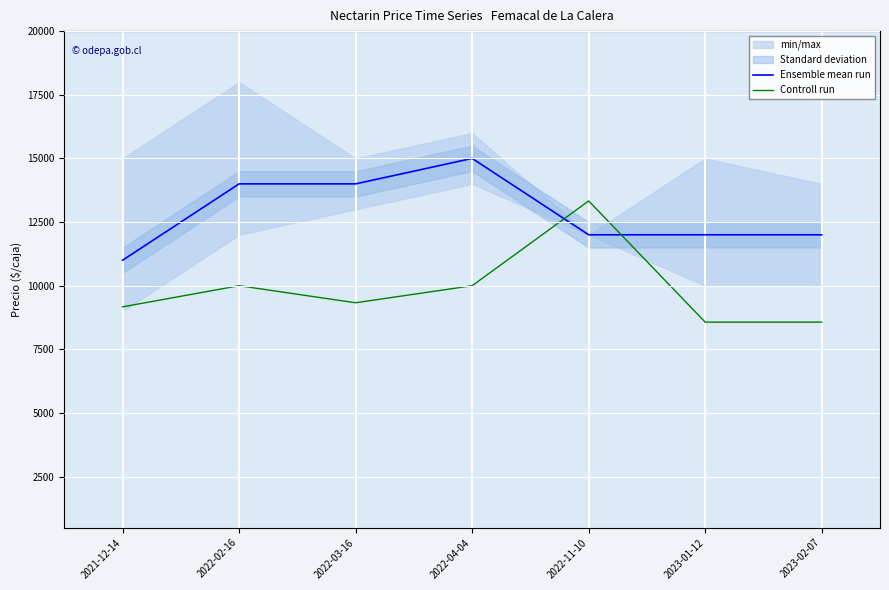

List the labels in order of Ensemble mean run value, largest first.

2022-04-04, 2022-02-16, 2022-03-16, 2022-11-10, 2023-01-12, 2023-02-07, 2021-12-14